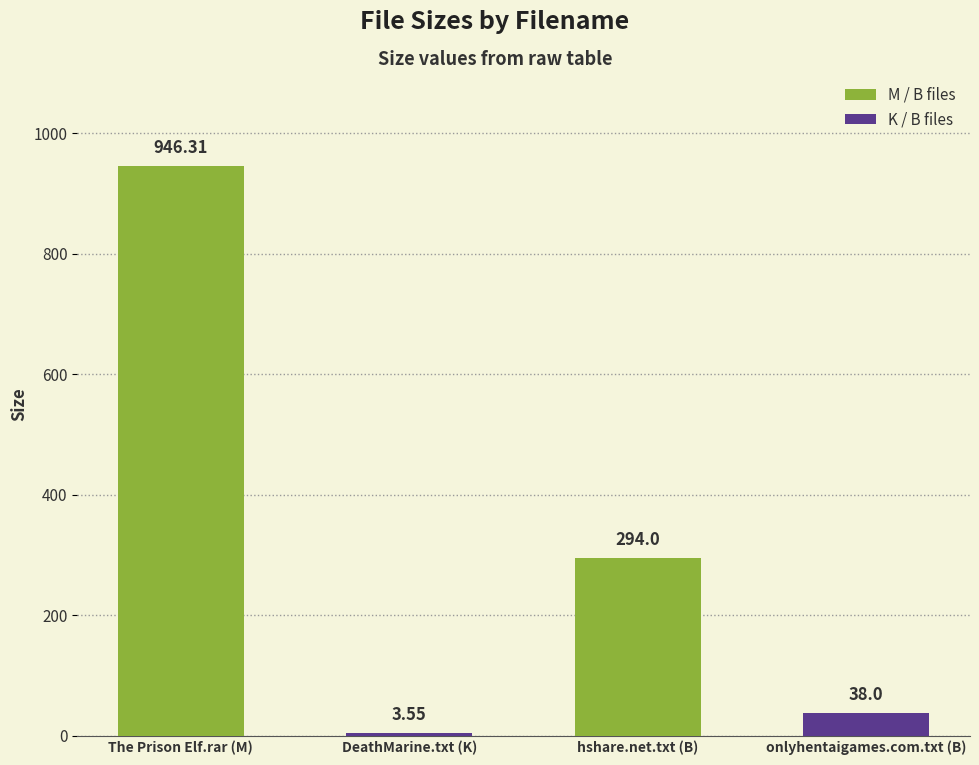

Between onlyhentaigames.com.txt (B) and The Prison Elf.rar (M), which is larger?

The Prison Elf.rar (M)